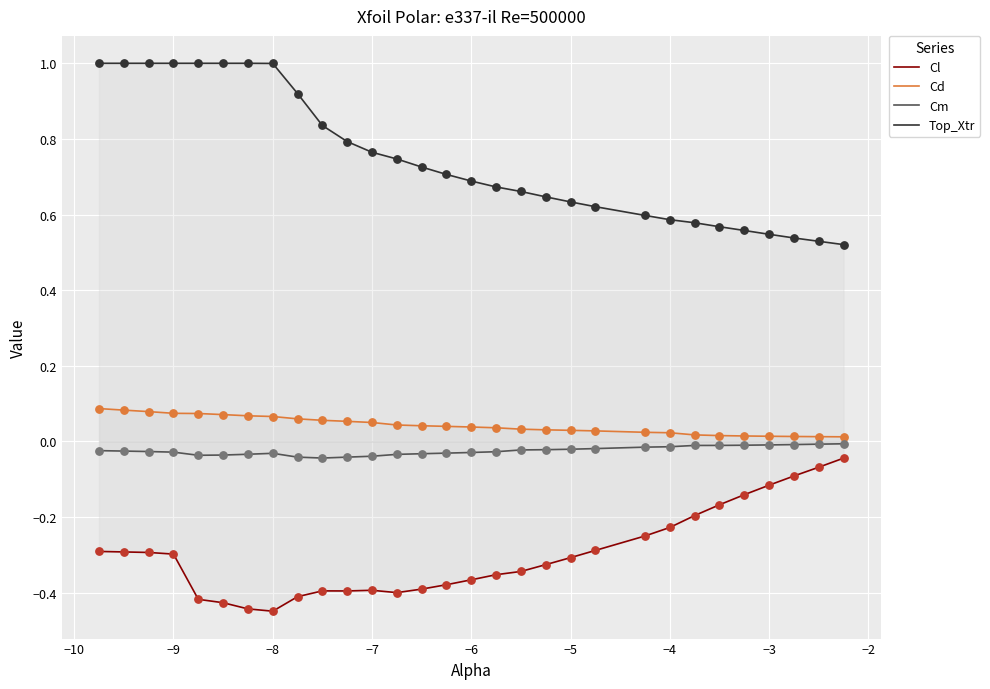

Which series has the largest total across all categories?

Top_Xtr